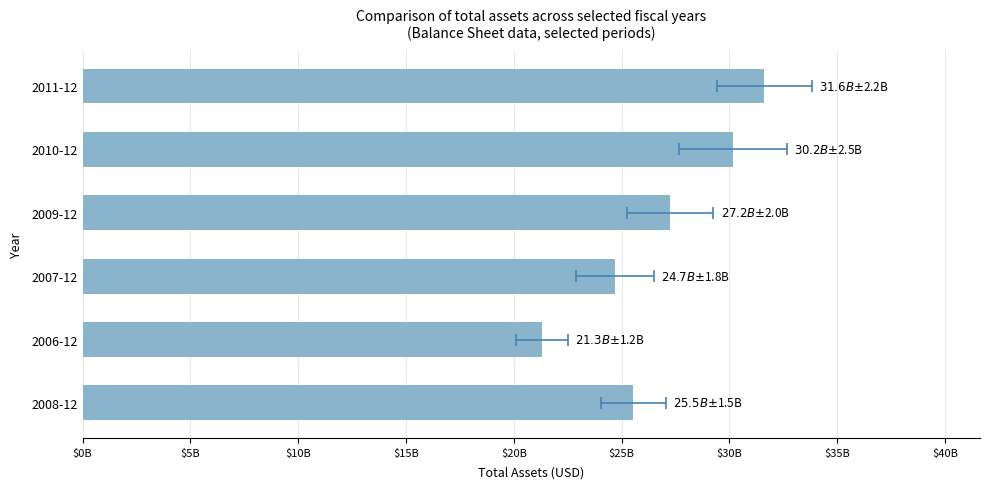

What is the greatest value displayed?

31616000000